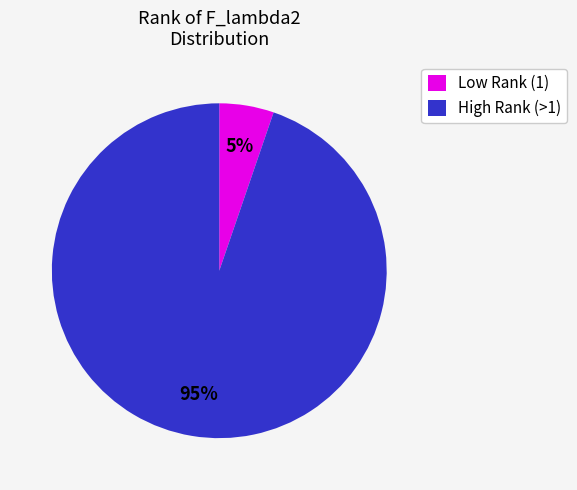

How many slices are in this pie chart?

2